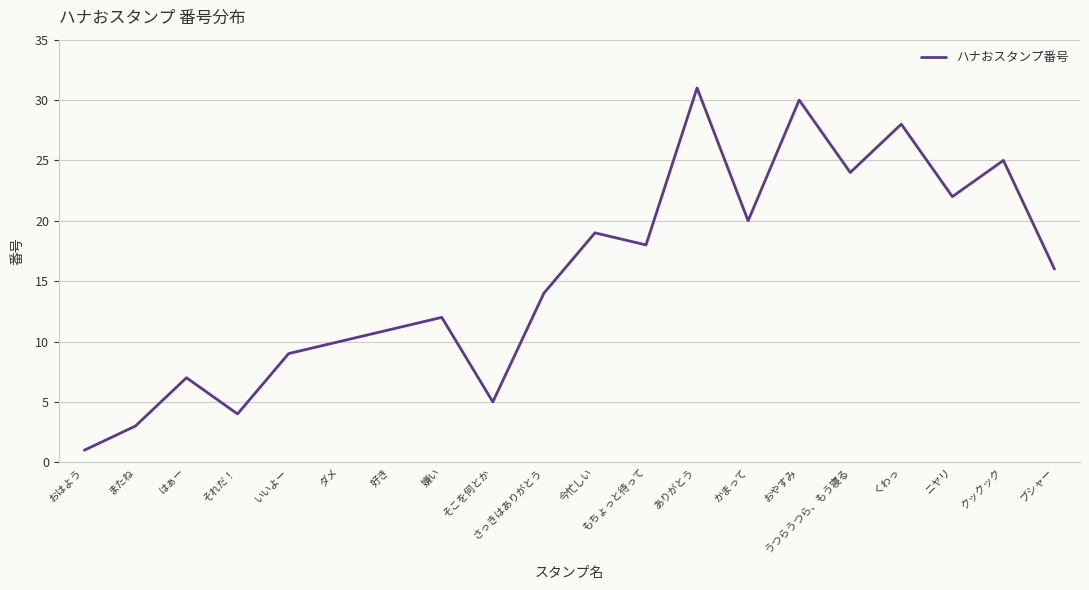

Approximately how many times larger is the value at ニヤリ compared to 嫌い?

1.8